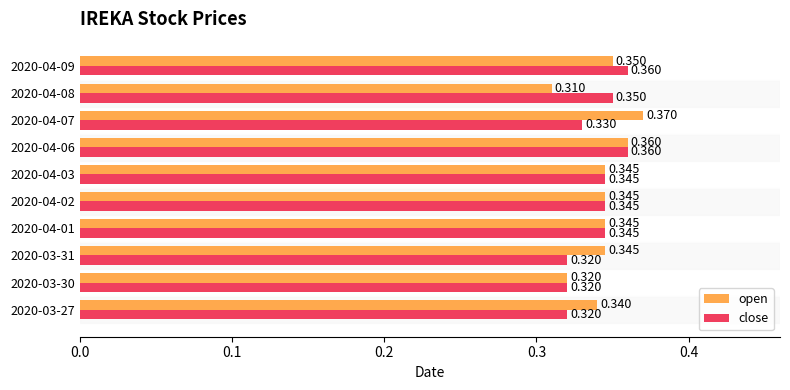

Is the value of close at 2020-04-02 greater than the value of open at 2020-04-06?

No